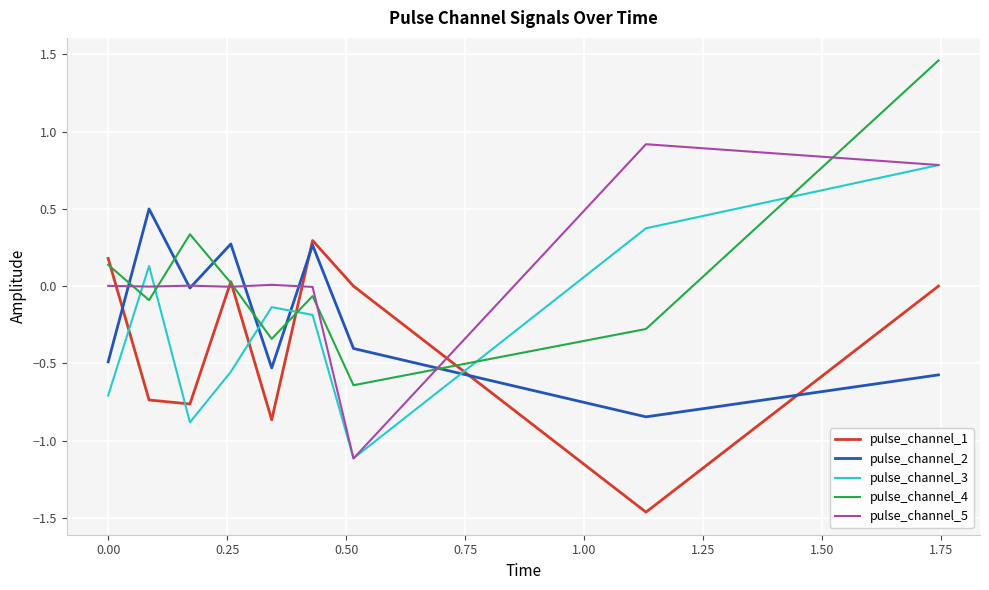

After their last crossing, which series has the higher values: pulse_channel_2 or pulse_channel_1?

pulse_channel_1